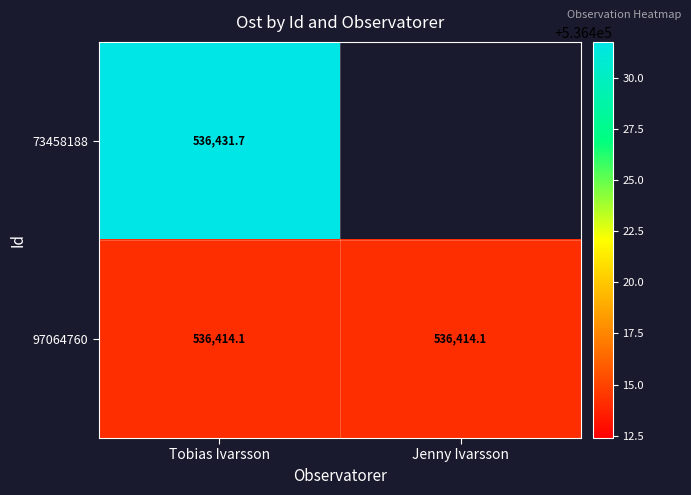

Is the value of 97064760 at Jenny Ivarsson greater than the value of 73458188 at Tobias Ivarsson?

No